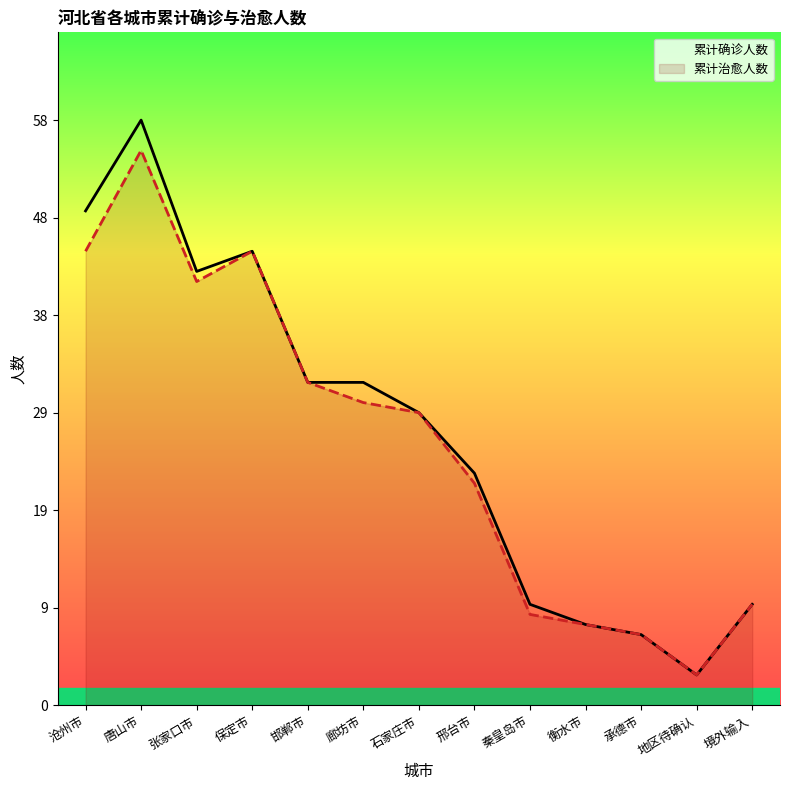

What is the difference between the 累计确诊人数 values at 地区待确认 and 秦皇岛市?

7